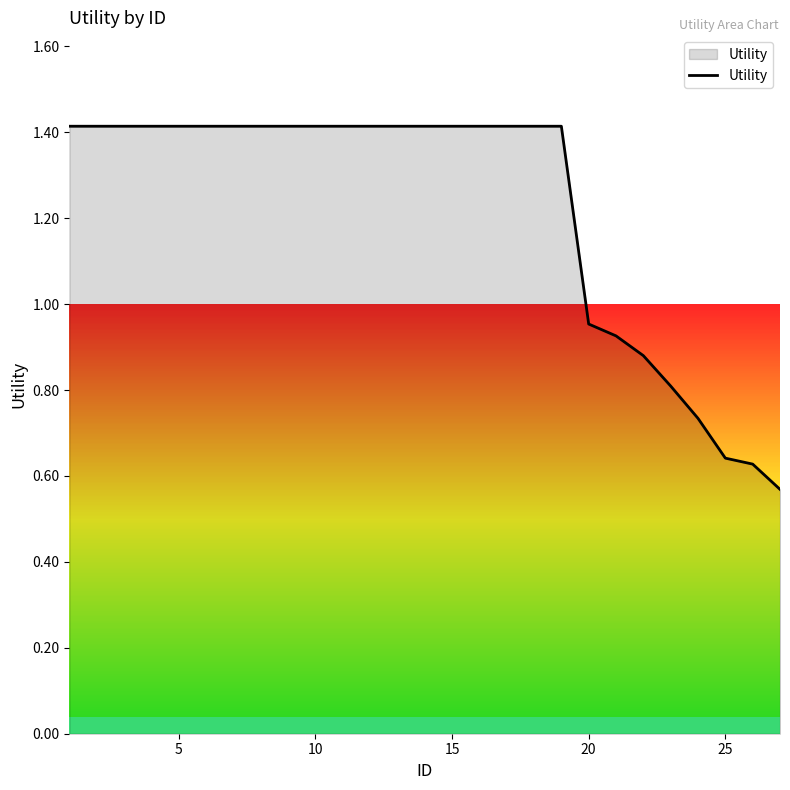

What is the greatest value displayed?

1.4